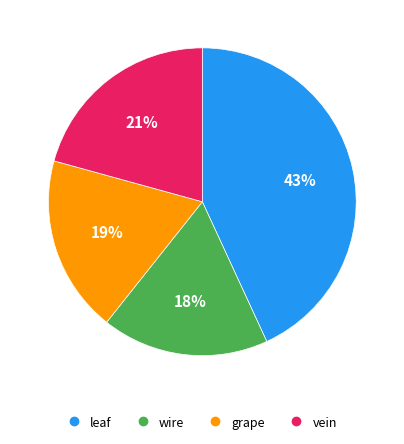

Does vein account for over 50% of the chart?

No